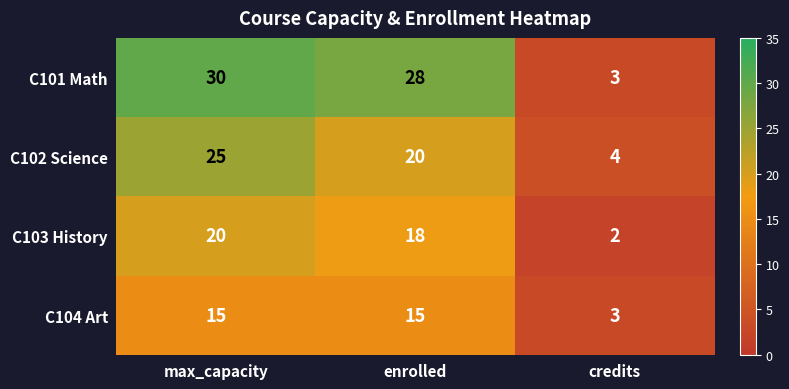

Which series has the largest range (max minus min)?

C101 Math